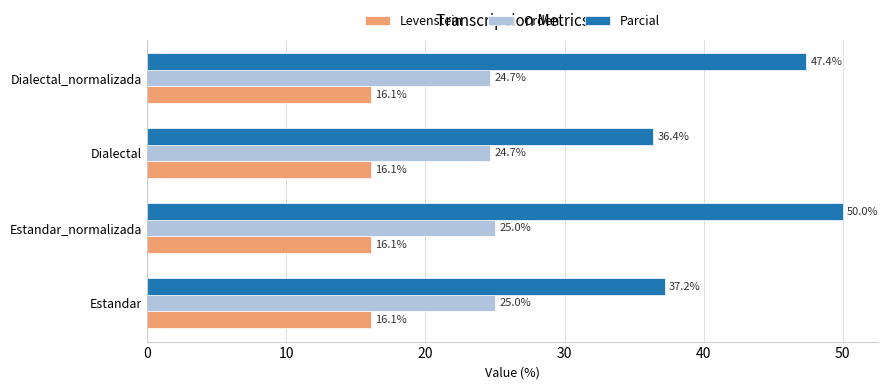

The value of Levenstein at Estandar is 3.5. True or false?

False